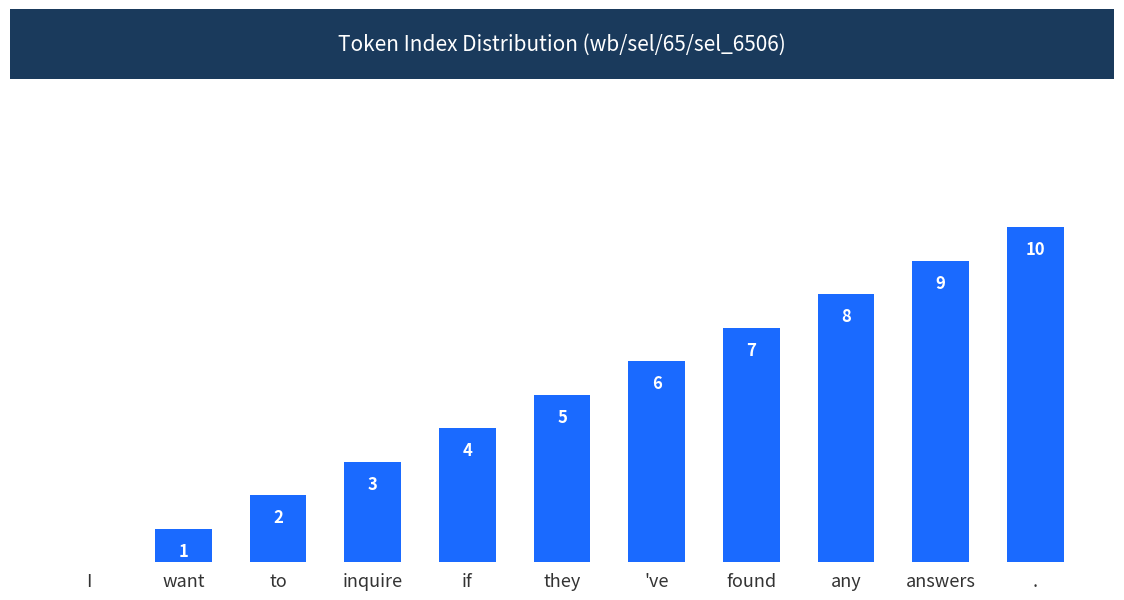

Which label corresponds to the largest value in the chart?

.